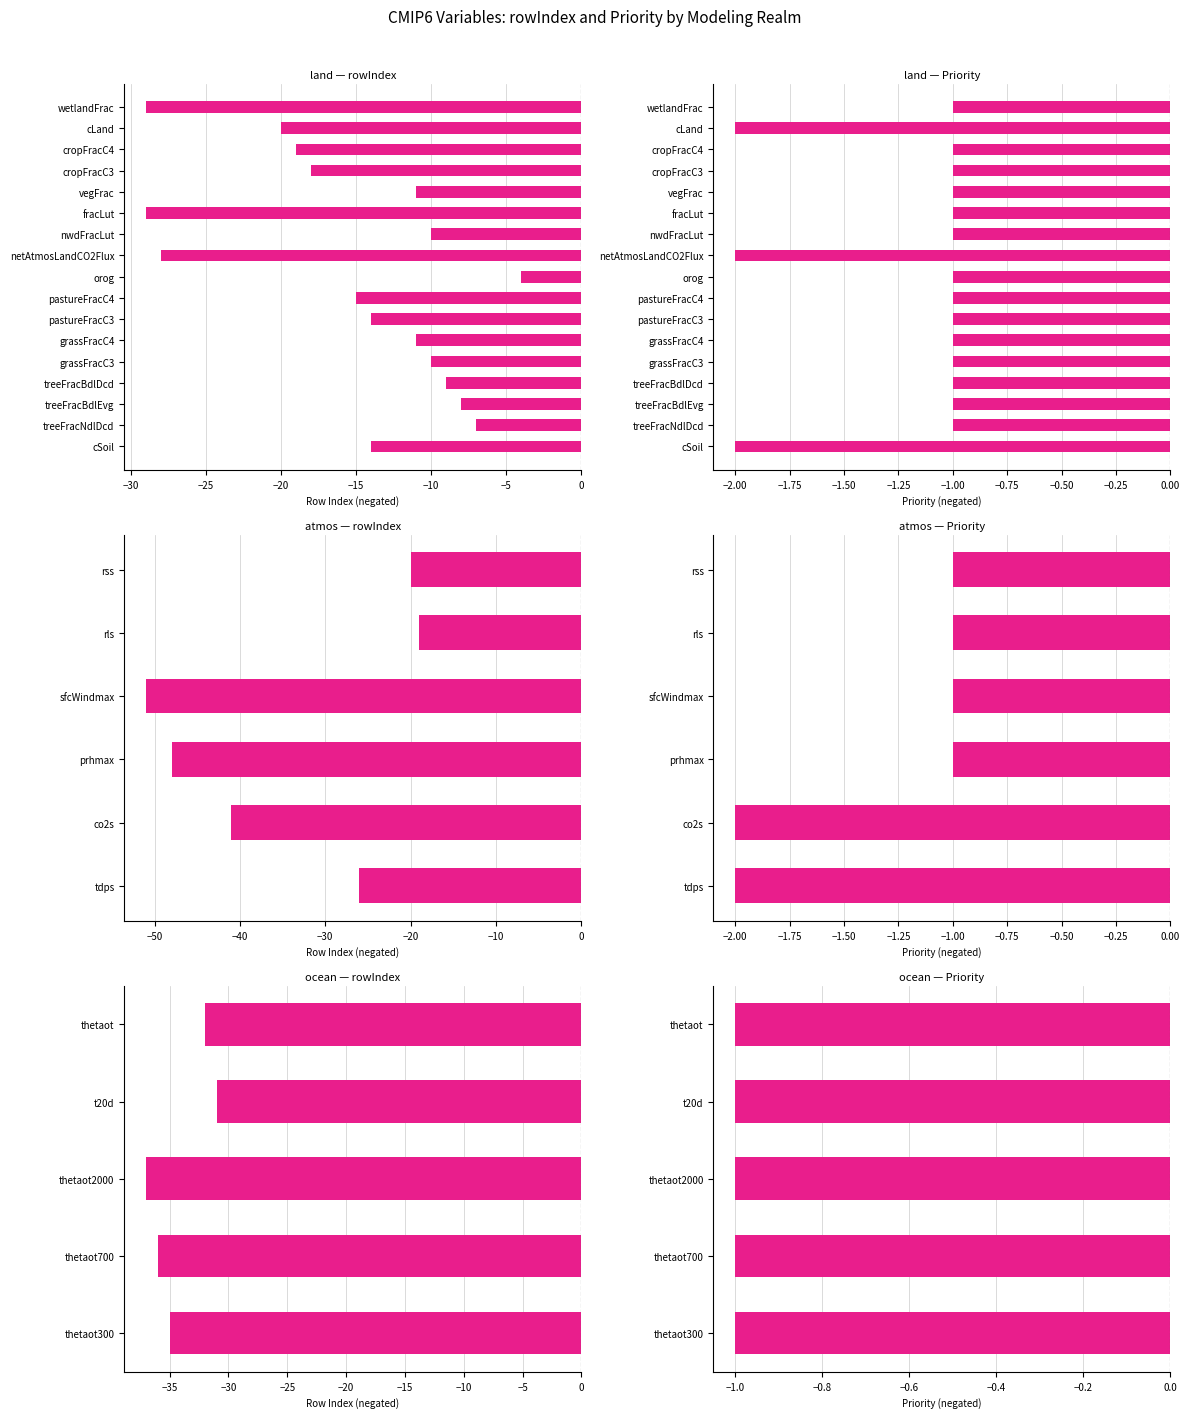

Is the value of Priority at −20 greater than the value of rowIndex at −15?

Yes